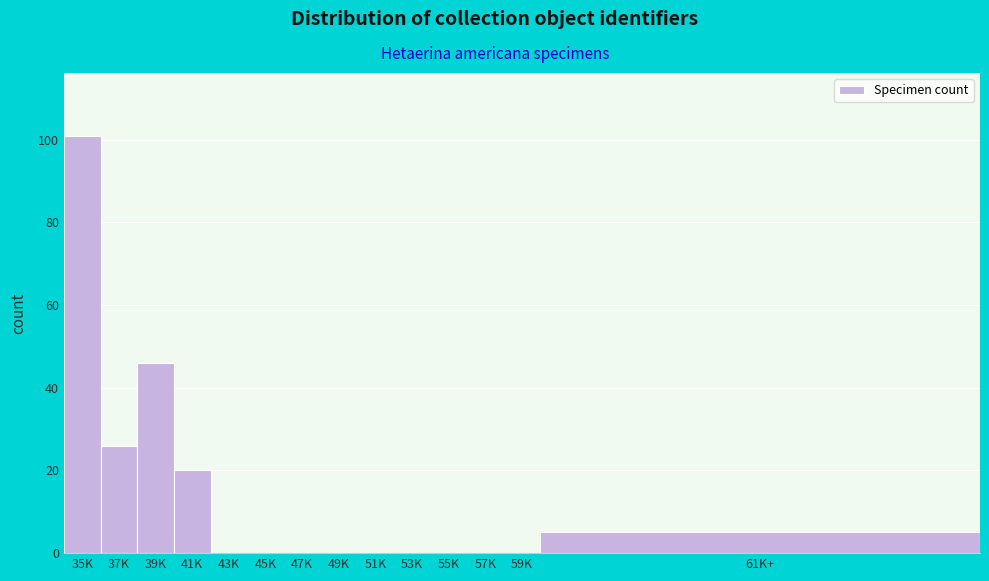

Reading right to left, list all the values displayed in this chart.

61K+=5	59K=0	57K=0	55K=0	53K=0	51K=0	49K=0	47K=0	45K=0	43K=0	41K=20	39K=46	37K=26	35K=101